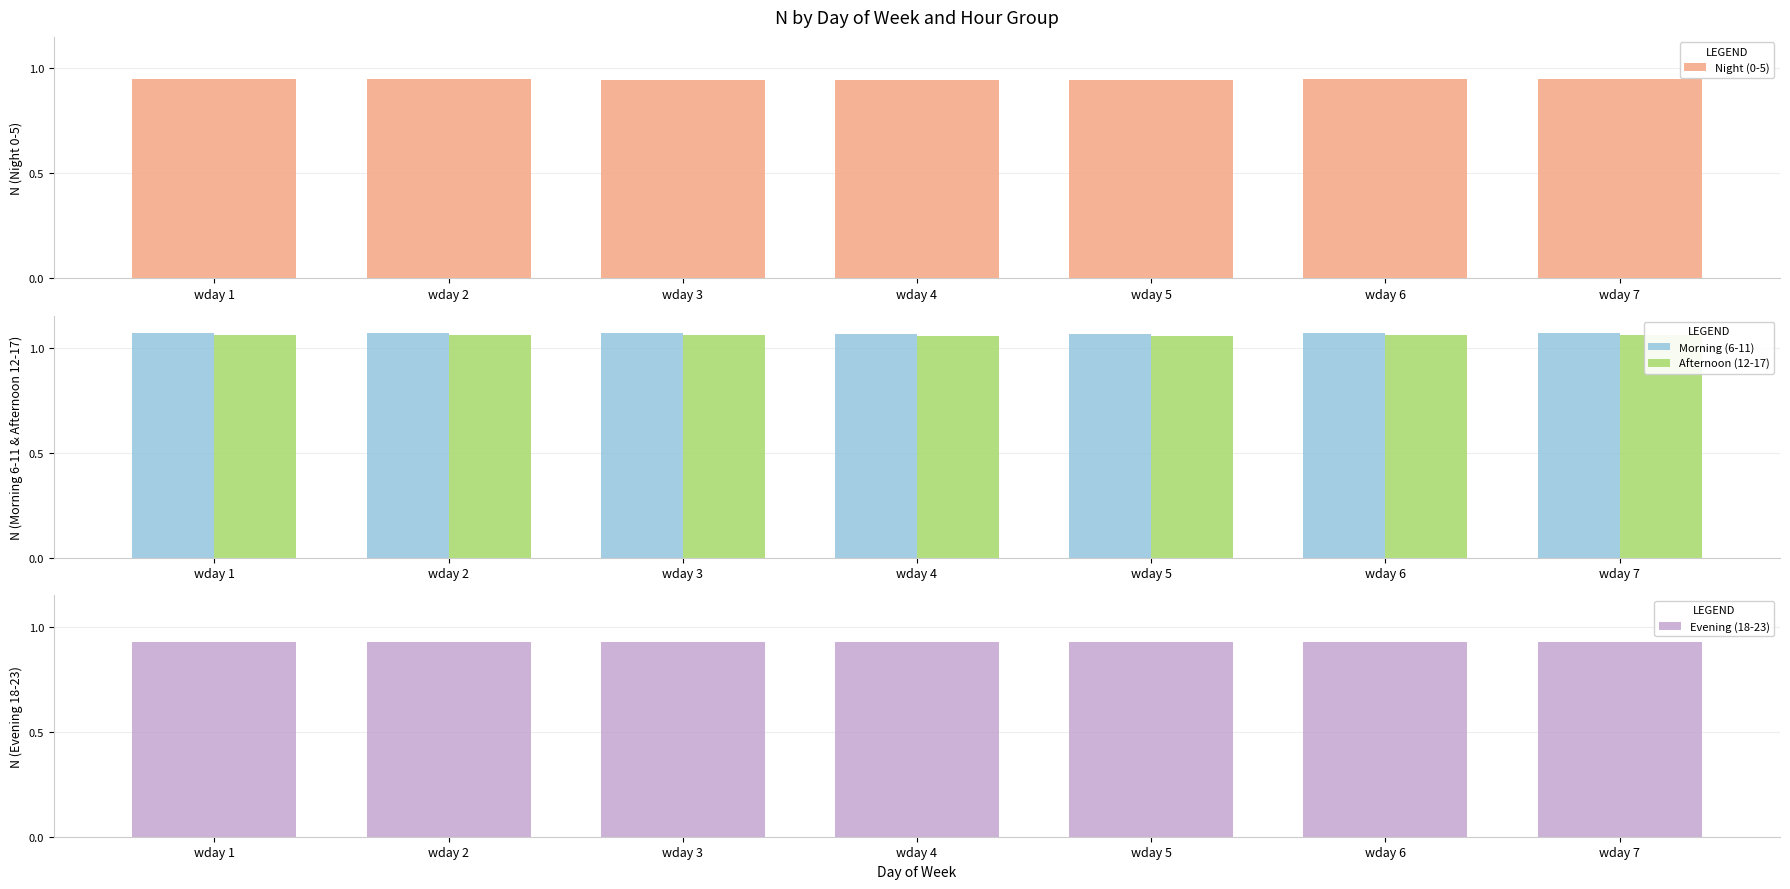

Reading left to right, extract all data points from this chart.

Night (0-5): wday 1=0.9	wday 2=0.9	wday 3=0.9	wday 4=0.9	wday 5=0.9	wday 6=0.9	wday 7=0.9
Morning (6-11): wday 1=1.1	wday 2=1.1	wday 3=1.1	wday 4=1.1	wday 5=1.1	wday 6=1.1	wday 7=1.1
Afternoon (12-17): wday 1=1.1	wday 2=1.1	wday 3=1.1	wday 4=1.1	wday 5=1.1	wday 6=1.1	wday 7=1.1
Evening (18-23): wday 1=0.9	wday 2=0.9	wday 3=0.9	wday 4=0.9	wday 5=0.9	wday 6=0.9	wday 7=0.9